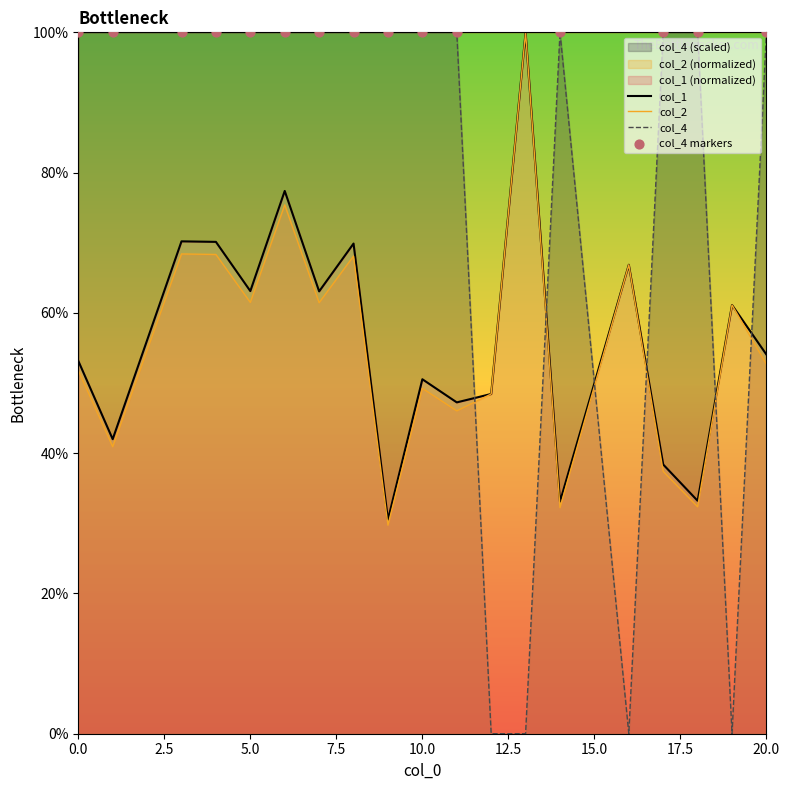

Which series has the largest total across all categories?

col_4